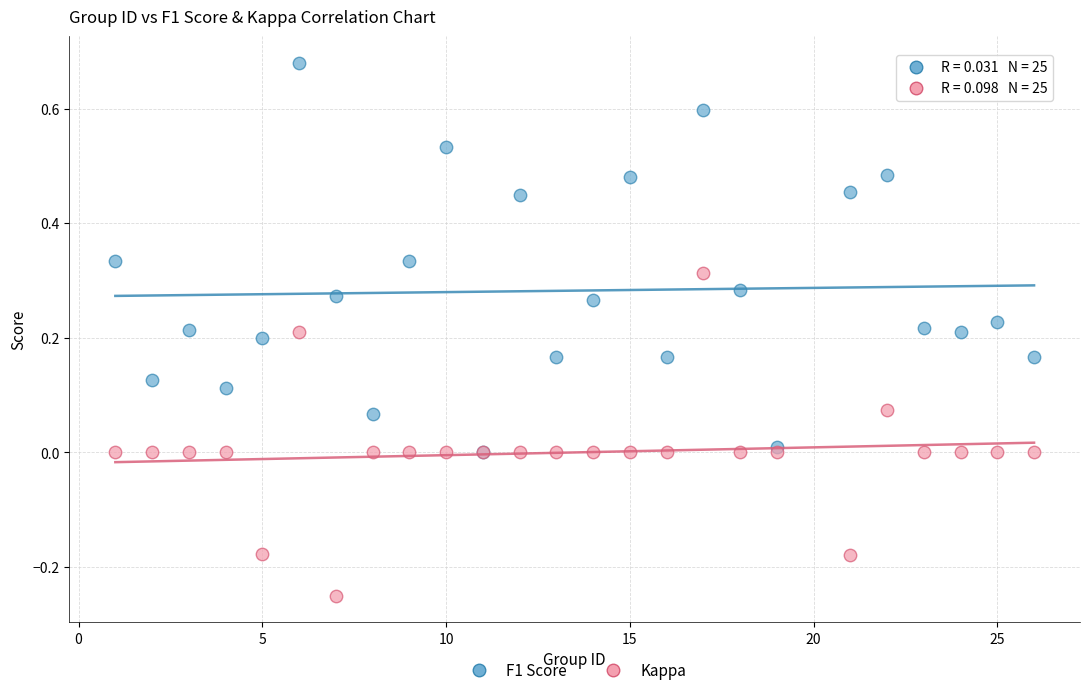

What are all the series names shown in the legend?

F1 Score, Kappa